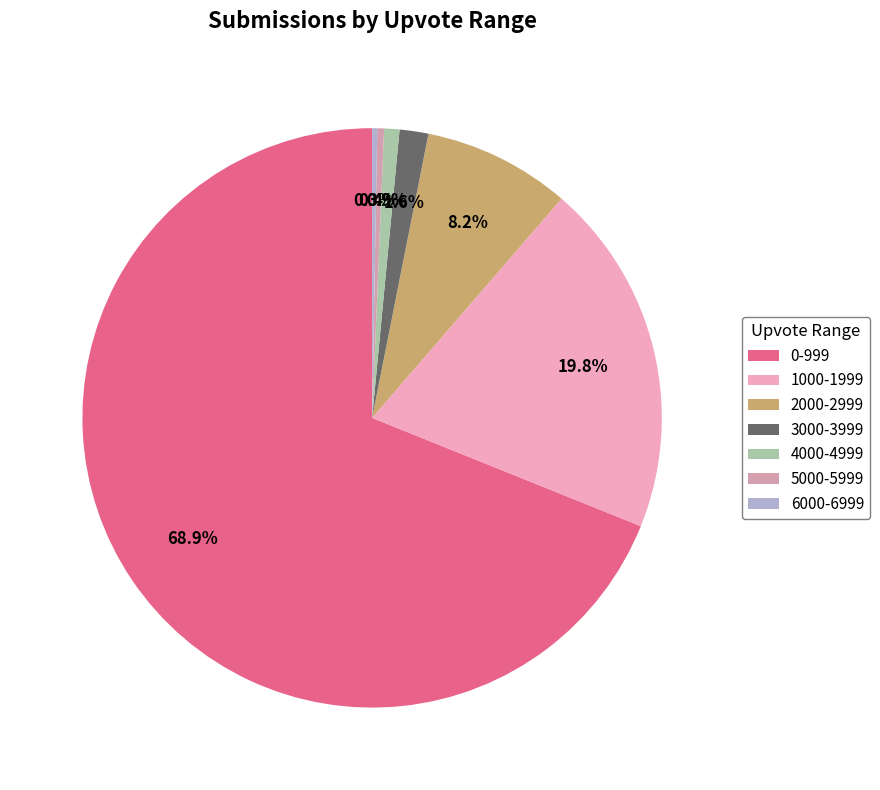

What is the largest slice in the pie chart?

0-999